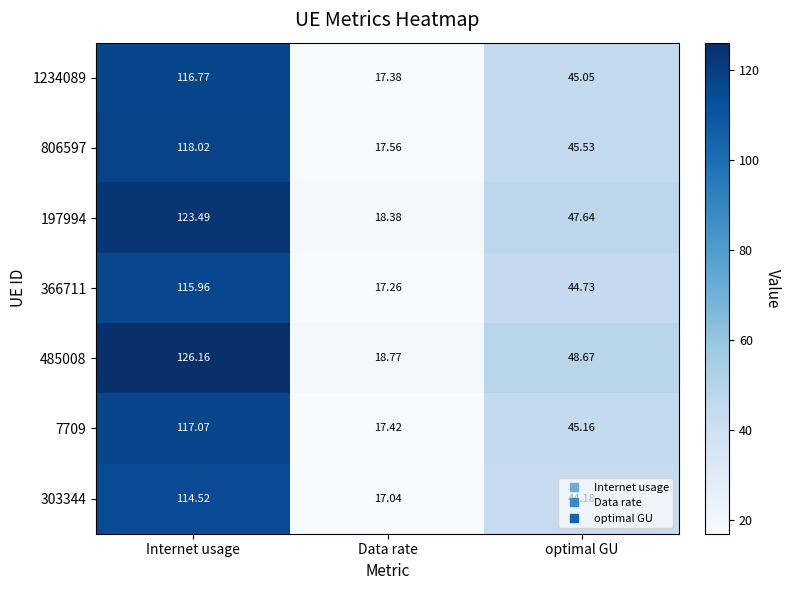

Rank the series at optimal GU from highest to lowest value.

485008, 197994, 806597, 7709, 1234089, 366711, 303344